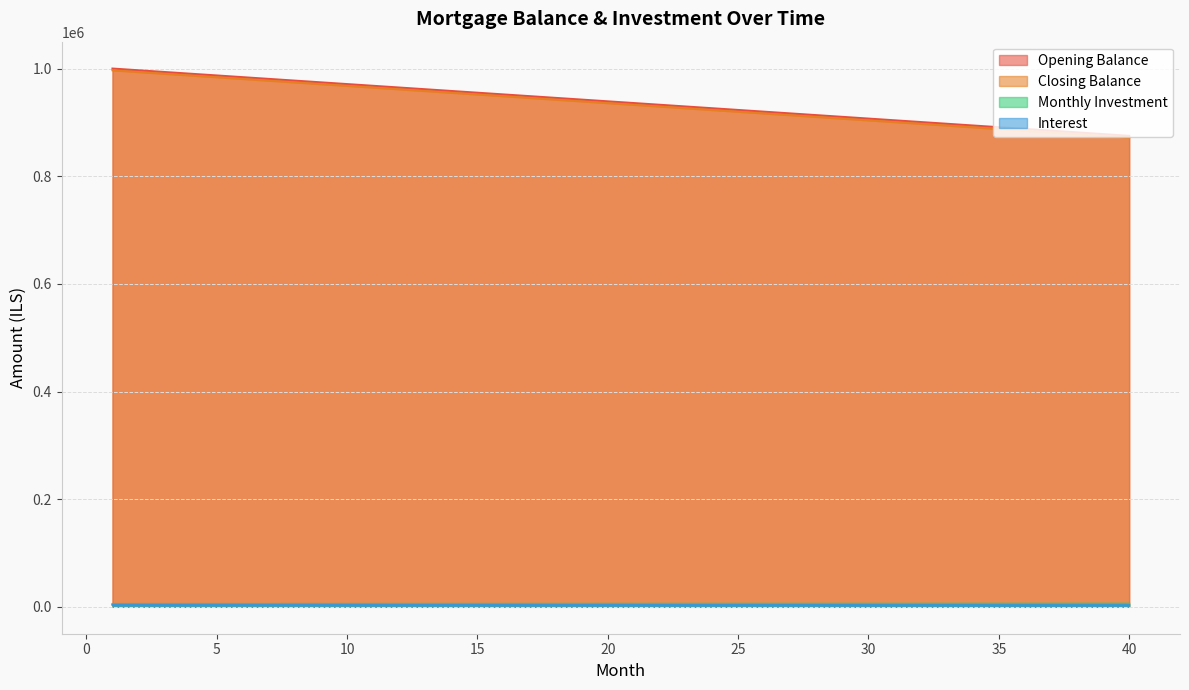

Reading right to left, extract all data points from this chart.

opening_balance: 875000.0	878205.1	881410.3	884615.4	887820.5	891025.6	894230.8	897435.9	900641.0	903846.2	907051.3	910256.4	913461.5	916666.7	919871.8	923076.9	926282.1	929487.2	932692.3	935897.4	939102.6	942307.7	945512.8	948717.9	951923.1	955128.2	958333.3	961538.5	964743.6	967948.7	971153.8	974359.0	977564.1	980769.2	983974.4	987179.5	990384.6	993589.7	996794.9	1000000.0
closing_balance: 871794.9	875000.0	878205.1	881410.3	884615.4	887820.5	891025.6	894230.8	897435.9	900641.0	903846.2	907051.3	910256.4	913461.5	916666.7	919871.8	923076.9	926282.1	929487.2	932692.3	935897.4	939102.6	942307.7	945512.8	948717.9	951923.1	955128.2	958333.3	961538.5	964743.6	967948.7	971153.8	974359.0	977564.1	980769.2	983974.4	987179.5	990384.6	993589.7	996794.9
monthly_investment: 3099.0	3110.3	3121.7	3133.0	3144.4	3155.7	3167.1	3178.4	3189.8	3201.1	3212.5	3223.8	3235.2	3246.5	3257.9	3269.2	3280.6	3291.9	3303.3	3314.6	3326.0	3337.3	3348.7	3360.0	3371.4	3382.7	3394.1	3405.4	3416.8	3428.2	3439.5	3450.9	3462.2	3473.6	3484.9	3496.3	3507.6	3519.0	3530.3	3541.7
interest: 5695.9	5684.6	5673.2	5661.9	5650.5	5639.2	5627.8	5616.5	5605.1	5593.8	5582.4	5571.0	5559.7	5548.3	5537.0	5525.6	5514.3	5502.9	5491.6	5480.2	5468.9	5457.5	5446.2	5434.8	5423.5	5412.1	5400.8	5389.4	5378.1	5366.7	5355.4	5344.0	5332.7	5321.3	5310.0	5298.6	5287.3	5275.9	5264.6	5253.2